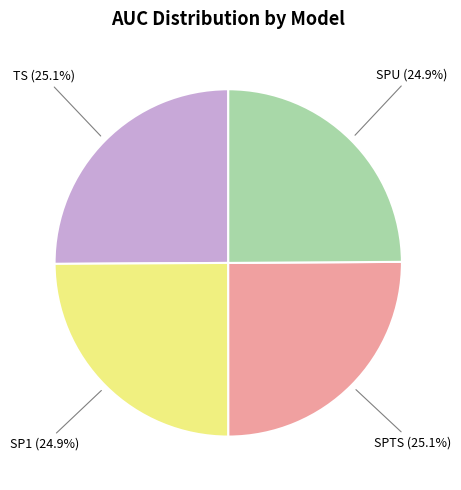

Is there a majority slice in this chart?

No